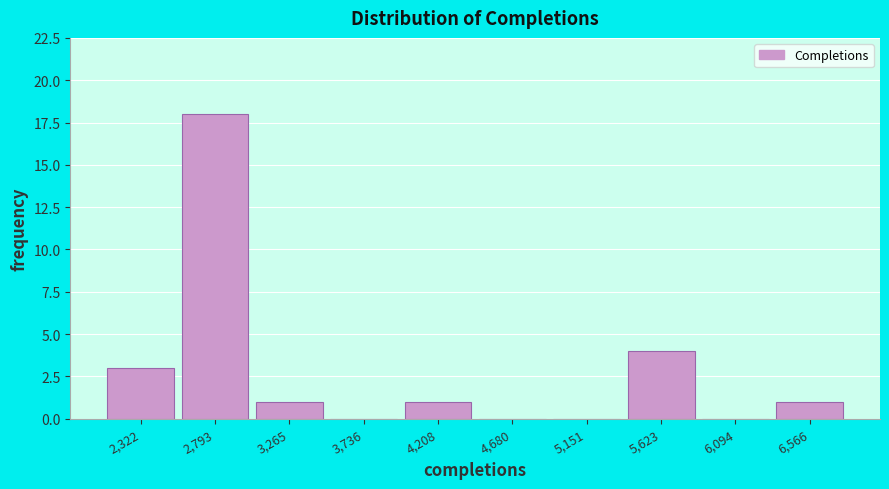

Reading left to right, extract all data points from this chart.

2,322=3	2,793=18	3,265=1	3,736=0	4,208=1	4,680=0	5,151=0	5,623=4	6,094=0	6,566=1